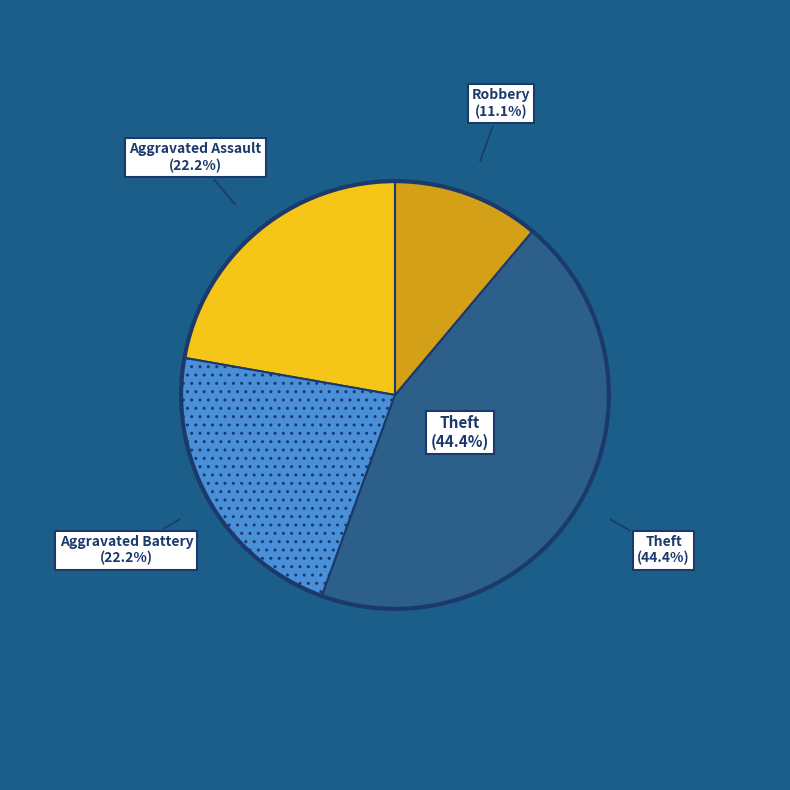

Which category has the smallest portion of the pie?

Robbery